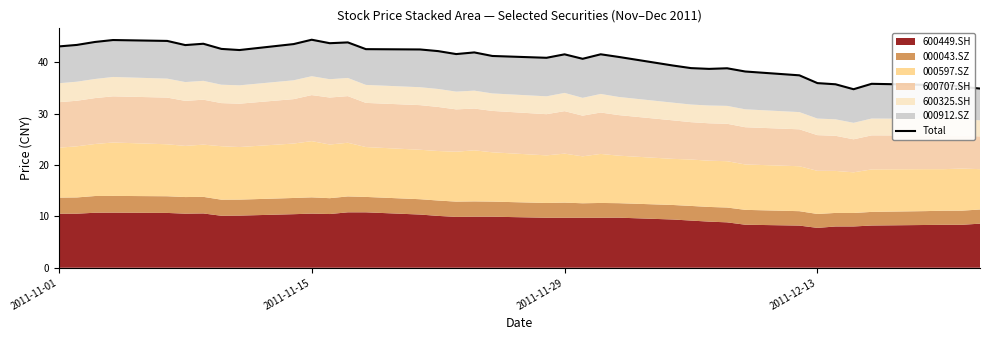

Is it true that the value at 6 is 22.9?

False